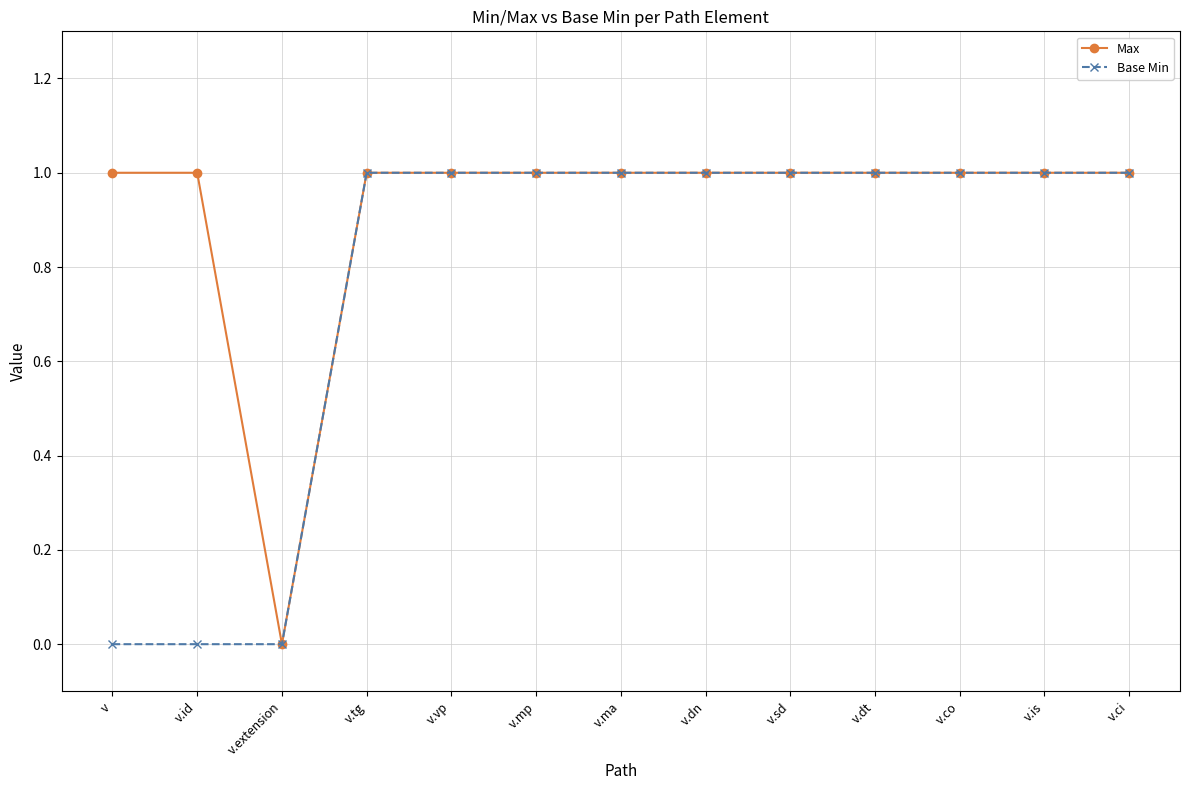

The Base Min series shows 2 at v.ma. True or false?

False